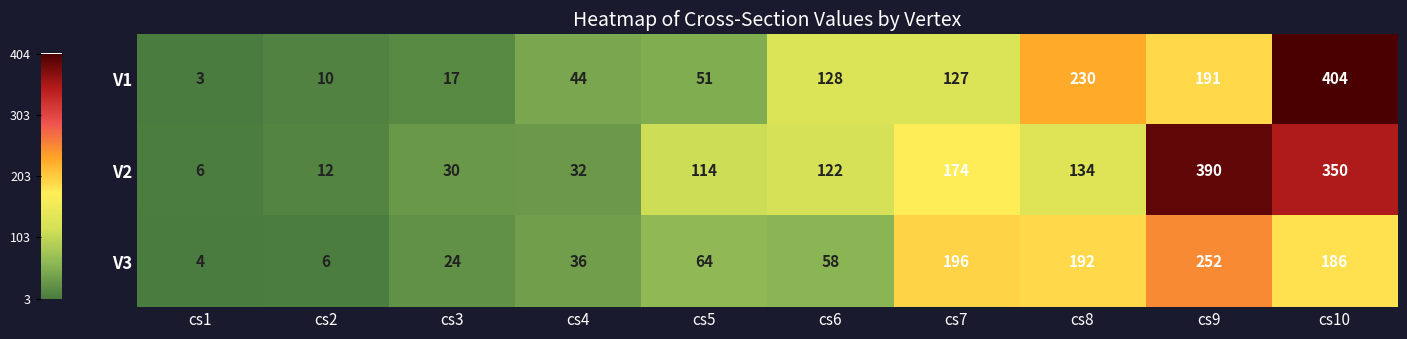

Between cs3 and cs7, which series saw the biggest shift?

V3